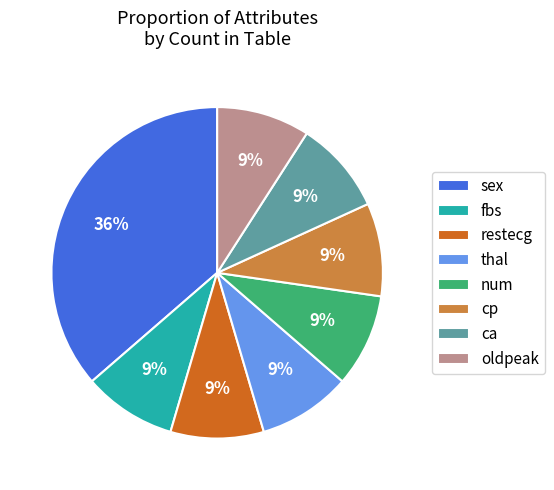

Do sex and fbs together represent more than half of the pie?

No